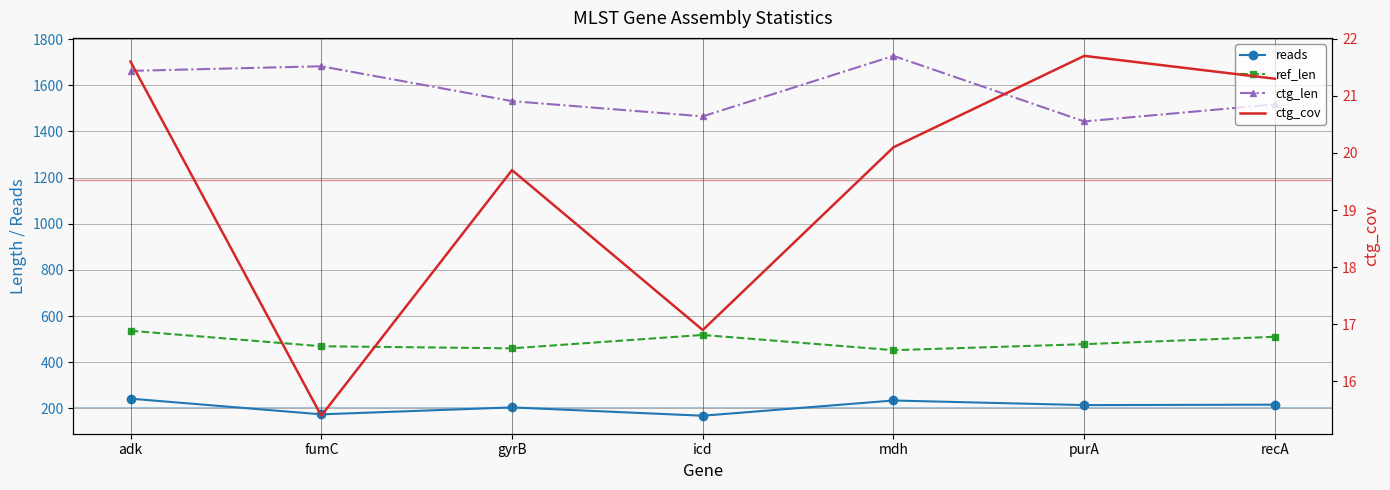

What is the sum of all ctg_len values?

11027.0